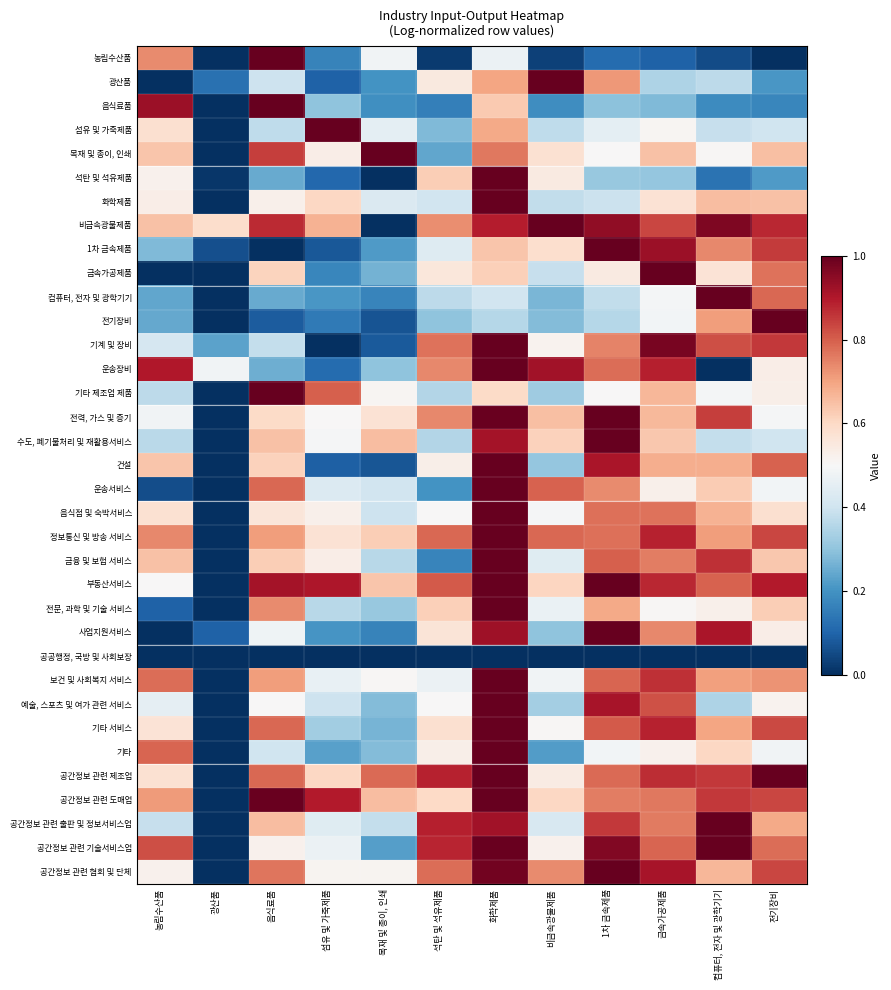

List the series in order of their peak value, lowest first.

공공행정, 국방 및 사회보장, 농림수산품, 광산품, 음식료품, 섬유 및 가죽제품, 목재 및 종이, 인쇄, 석탄 및 석유제품, 화학제품, 비금속광물제품, 1차 금속제품, 금속가공제품, 컴퓨터, 전자 및 광학기기, 전기장비, 기계 및 장비, 운송장비, 기타 제조업 제품, 전력, 가스 및 증기, 수도, 폐기물처리 및 재활용서비스, 건설, 운송서비스, 음식점 및 숙박서비스, 정보통신 및 방송 서비스, 금융 및 보험 서비스, 부동산서비스, 전문, 과학 및 기술 서비스, 사업지원서비스, 보건 및 사회복지 서비스, 예술, 스포츠 및 여가 관련 서비스, 기타 서비스, 기타, 공간정보 관련 제조업, 공간정보 관련 도매업, 공간정보 관련 출판 및 정보서비스업, 공간정보 관련 기술서비스업, 공간정보 관련 협회 및 단체